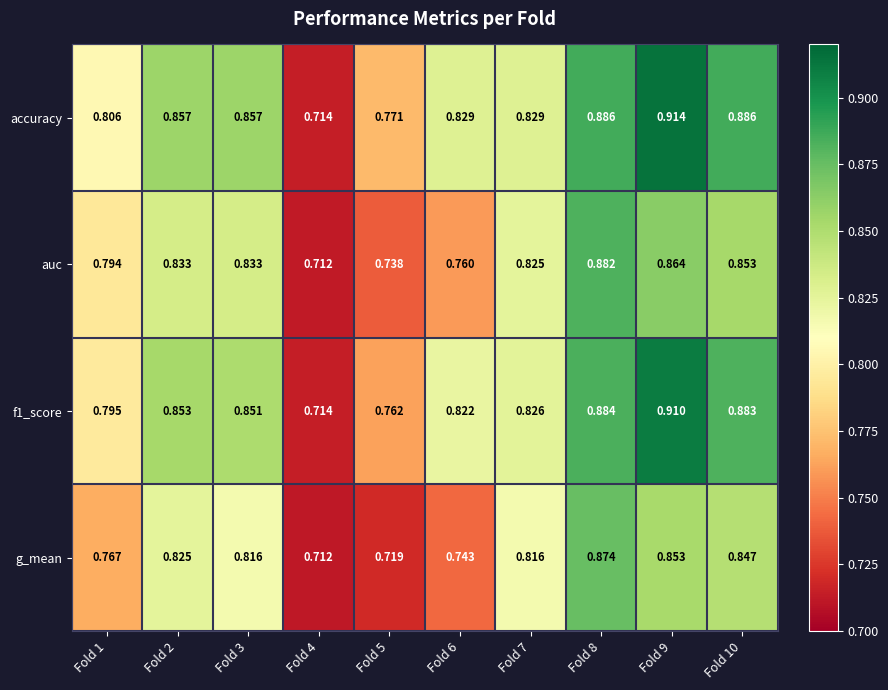

Is the value of accuracy at Fold 3 greater than the value of auc at Fold 5?

Yes